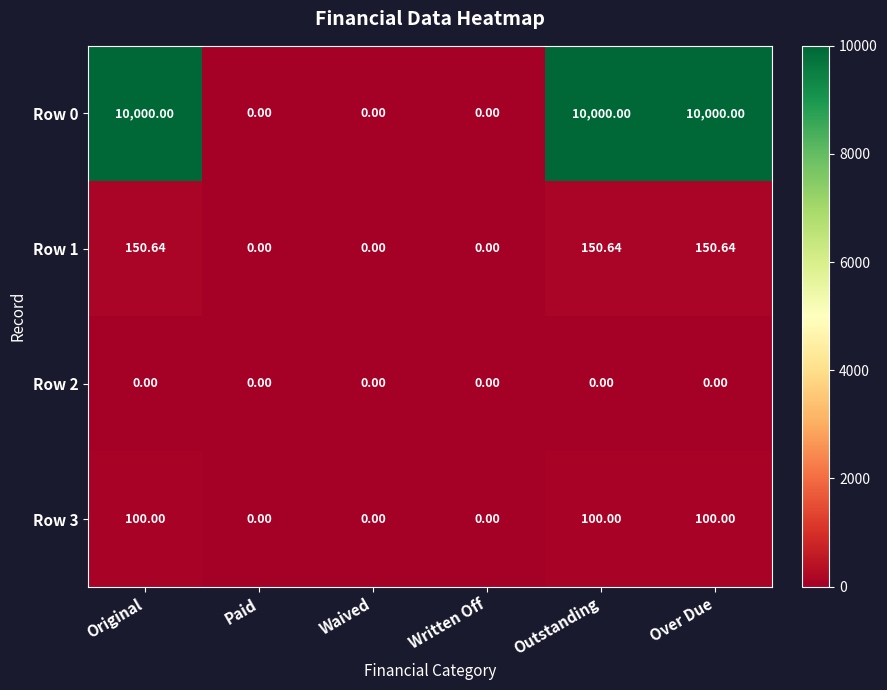

Is the value of Row 2 at Outstanding greater than the value of Row 1 at Over Due?

No